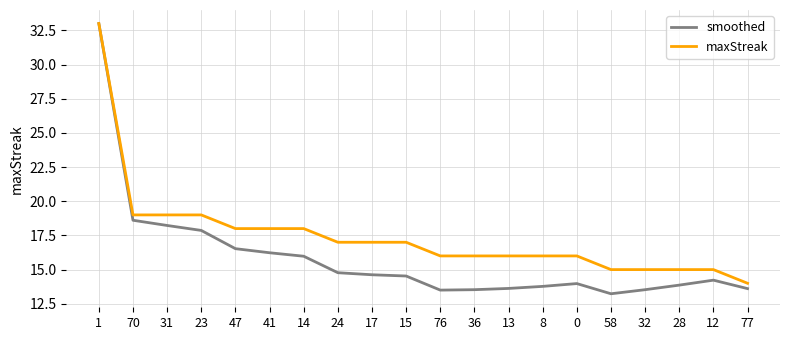

What is the maximum value for maxStreak?

33.0